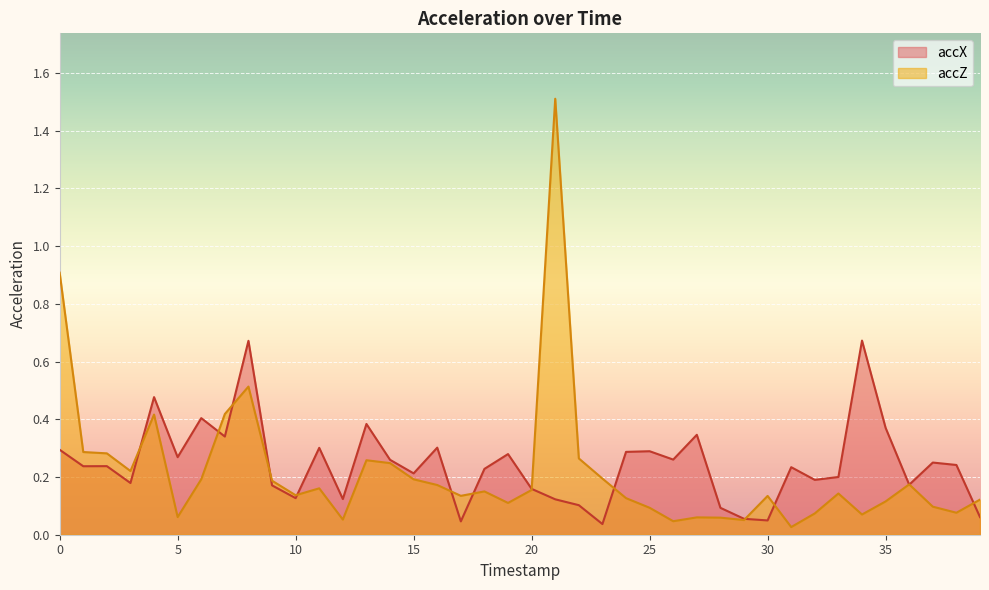

Where is accX nearest to the value 0?

23